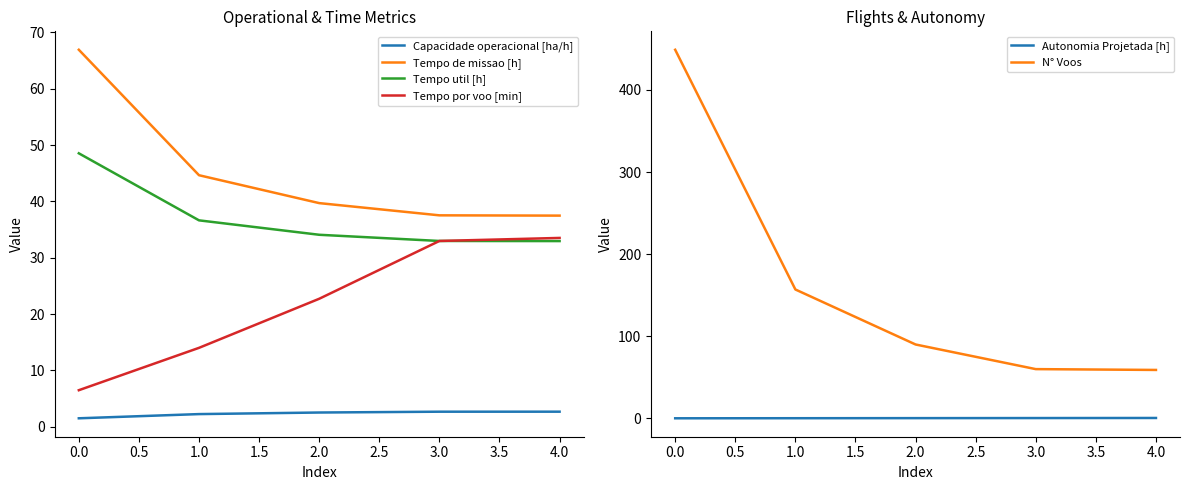

True or false: Tempo util [h] and Capacidade operacional [ha/h] cross at least once.

False